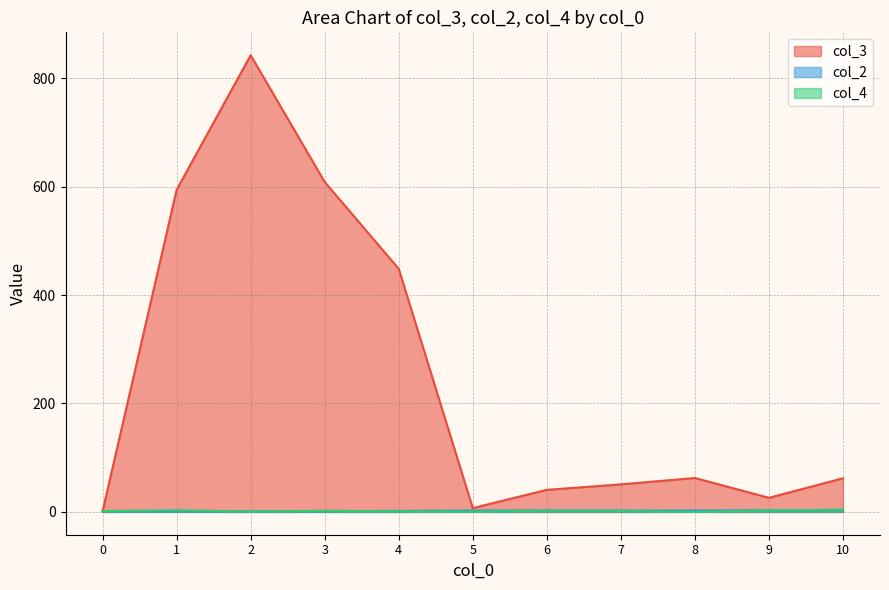

Where is the first local maximum for col_4?

3